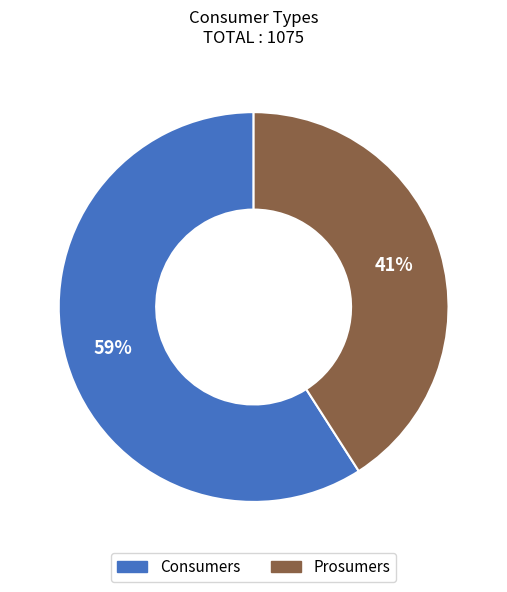

Which slice represents more than half of the pie?

Consumers